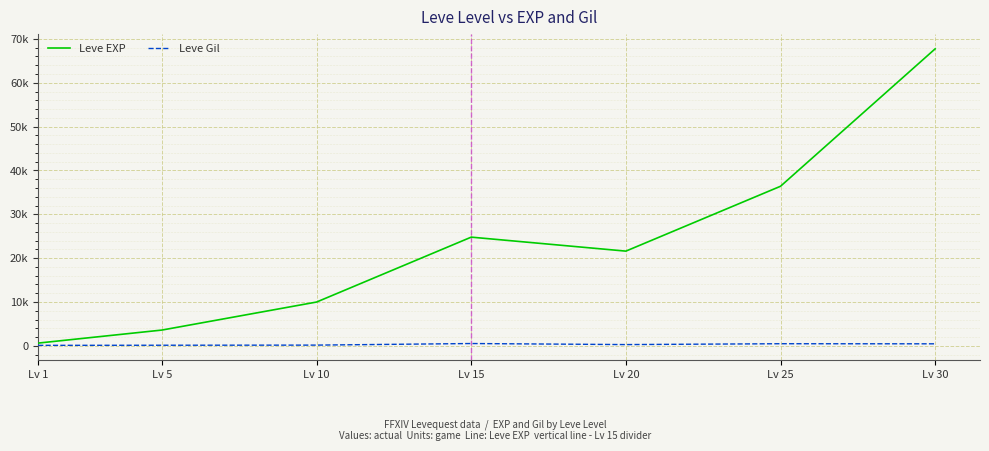

Rank the series by their average value, from lowest to highest.

Leve Gil, Leve EXP